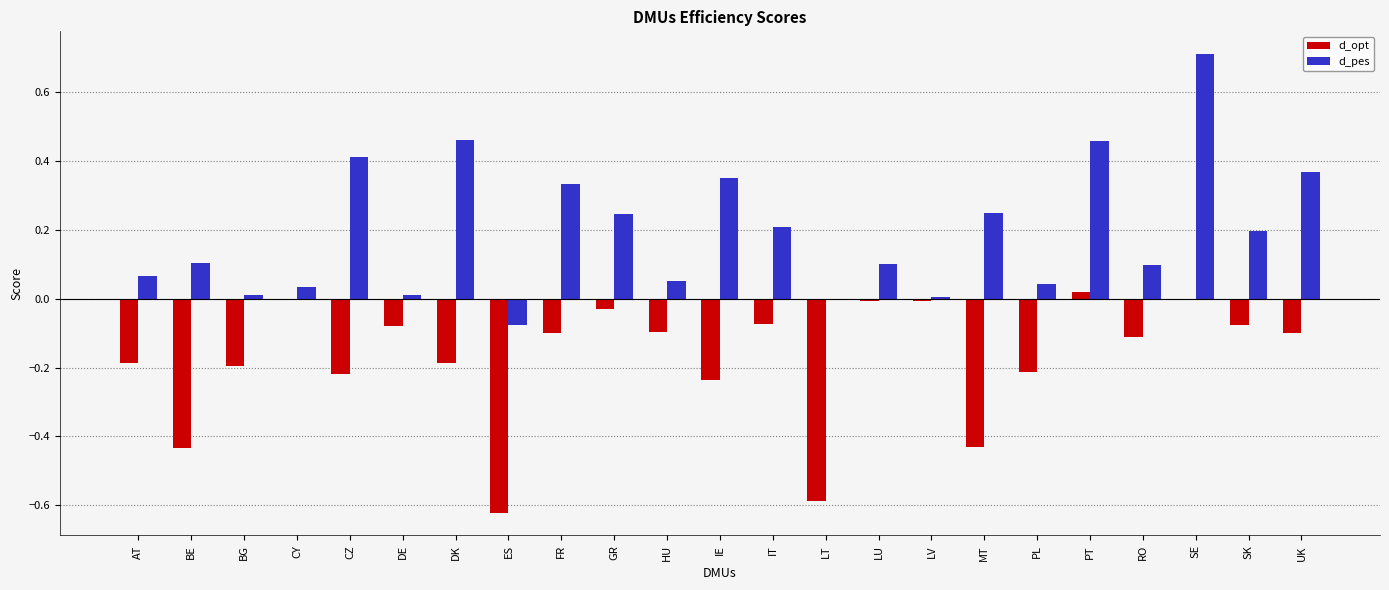

The d_opt series shows -0.6 at ES. True or false?

True